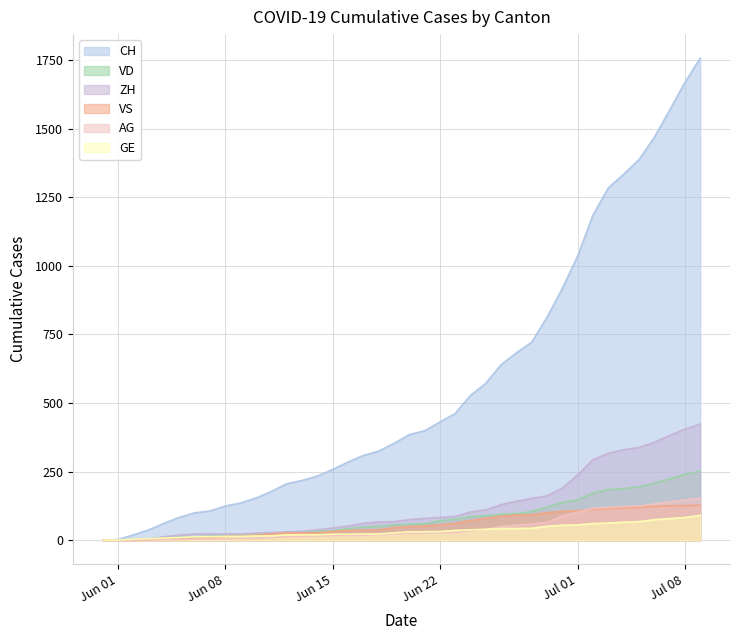

How many lines are shown in the chart?

6